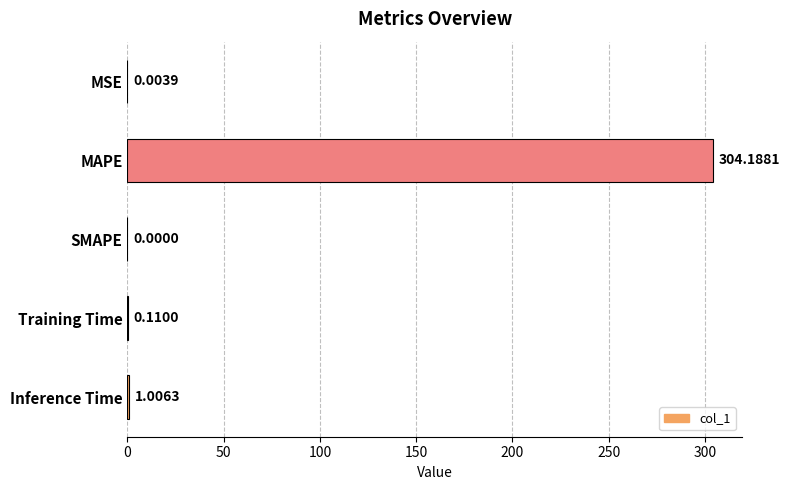

At which category does the chart reach its peak across all series?

MAPE